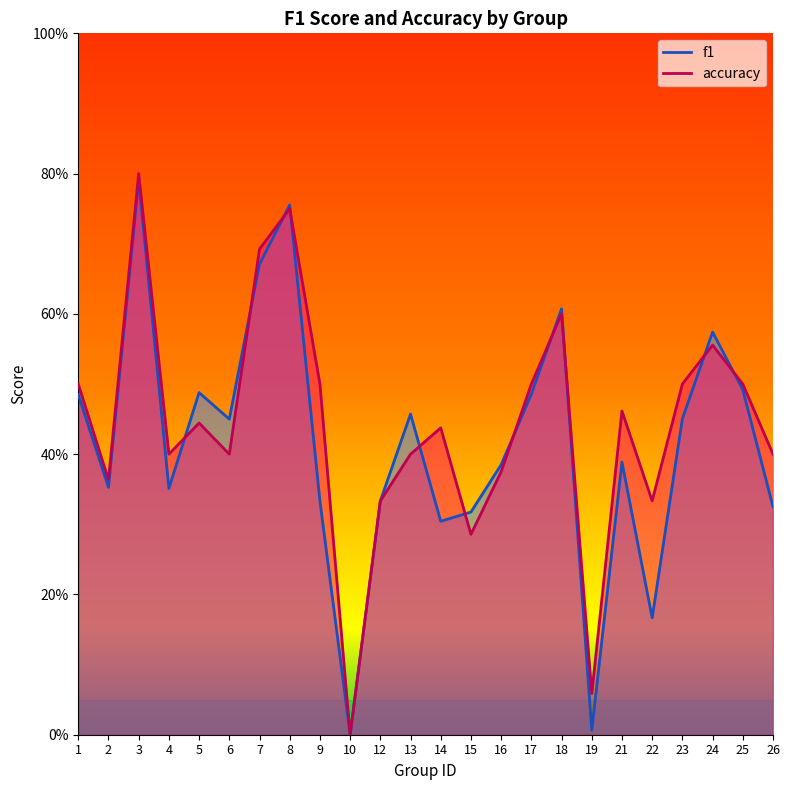

What is the total value across all series at 1?

1.0